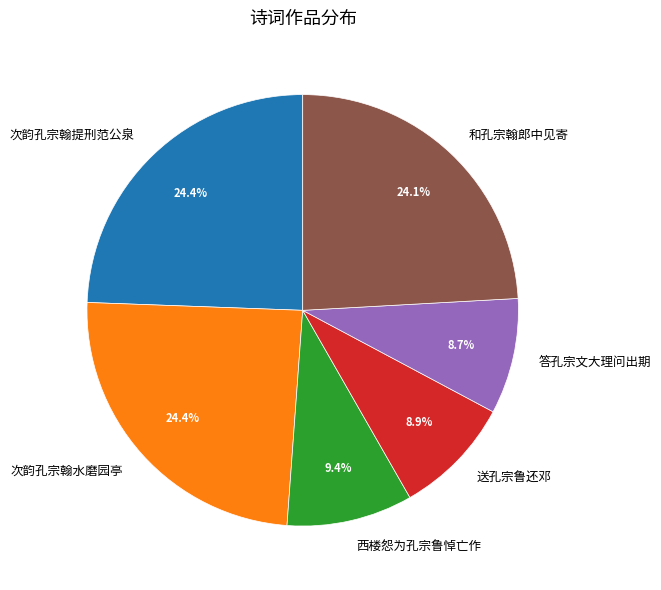

What portion of the pie excludes 送孔宗鲁还邓?

91.1%